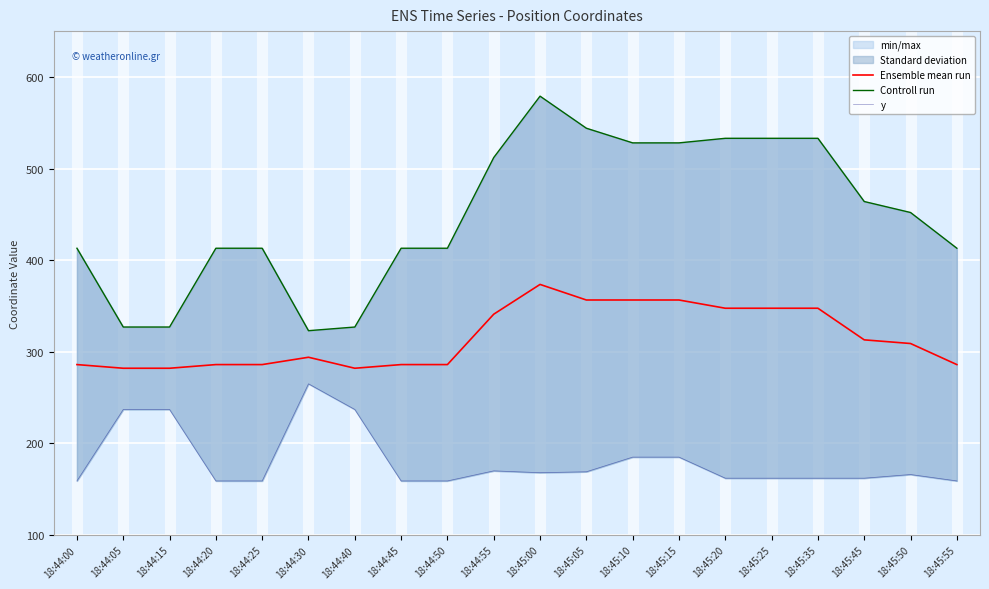

True or false: y has a value of 262.3 at 18:44:25.

False